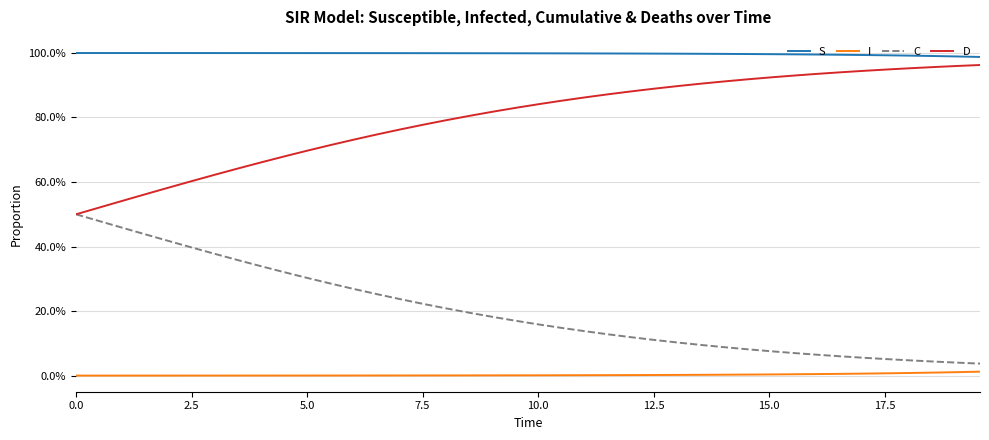

Rank the series by their maximum value, from highest to lowest.

S, D, C, I